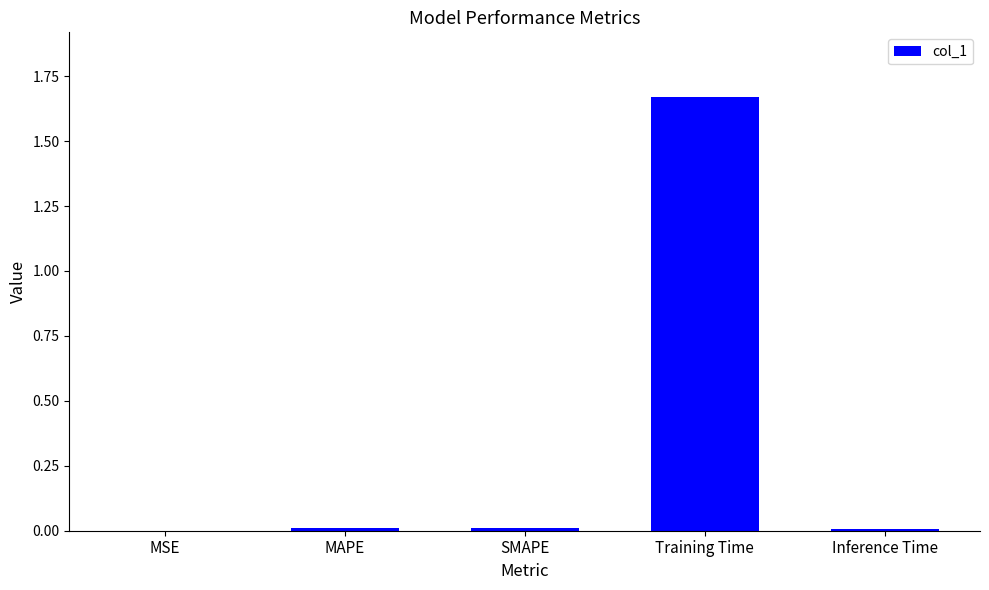

Which has a higher value, Inference Time or Training Time?

Training Time